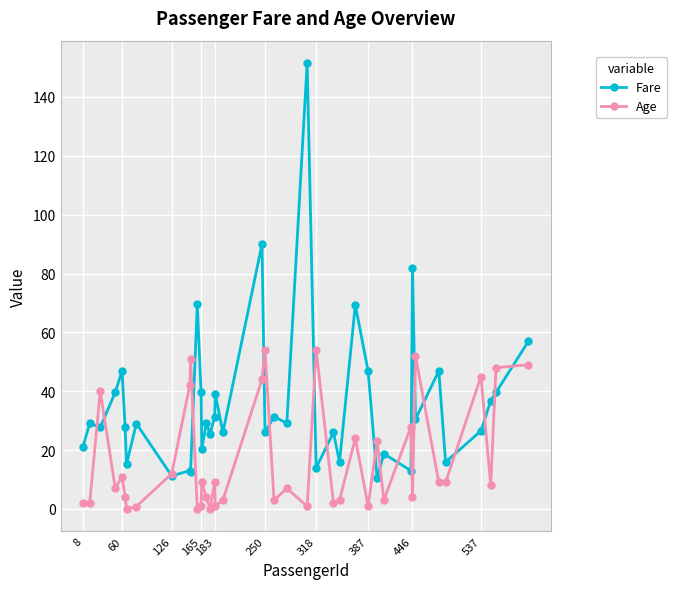

True or false: Fare and Age intersect in this chart.

True